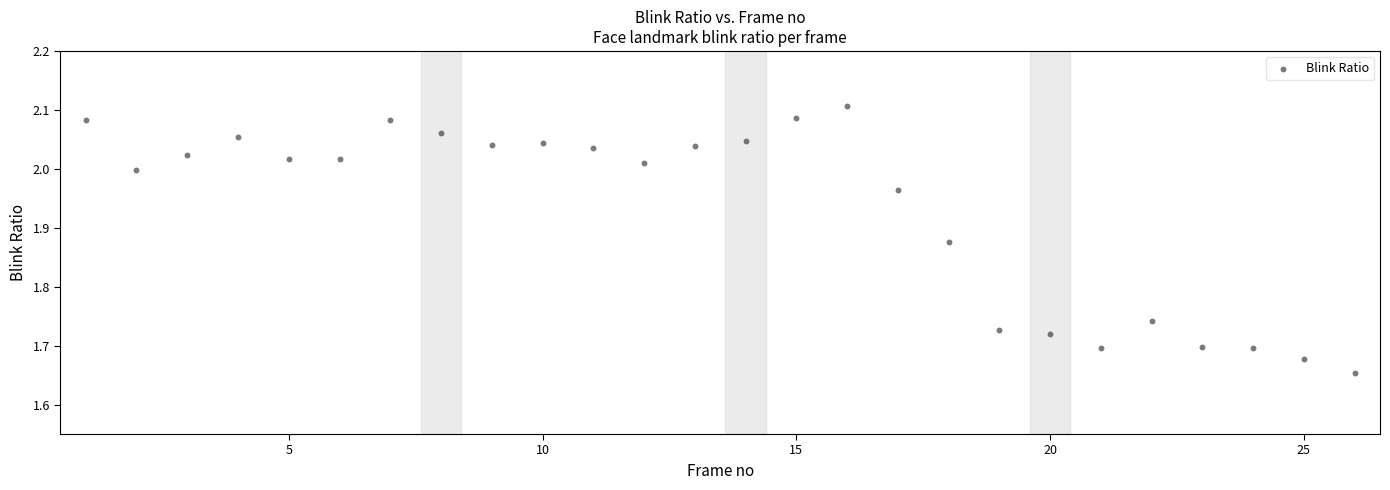

What is the range of X values (max minus min)?

25.0